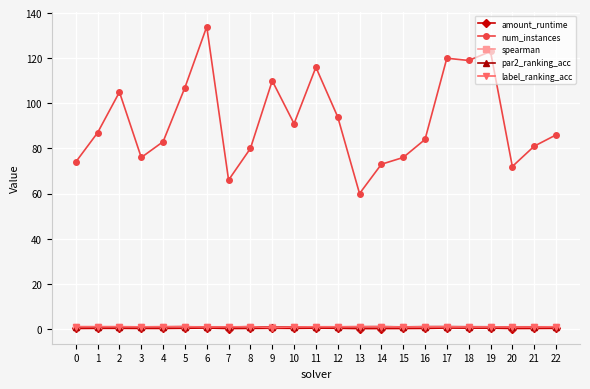

Is the value of num_instances at 20 greater than the value of label_ranking_acc at 10?

Yes